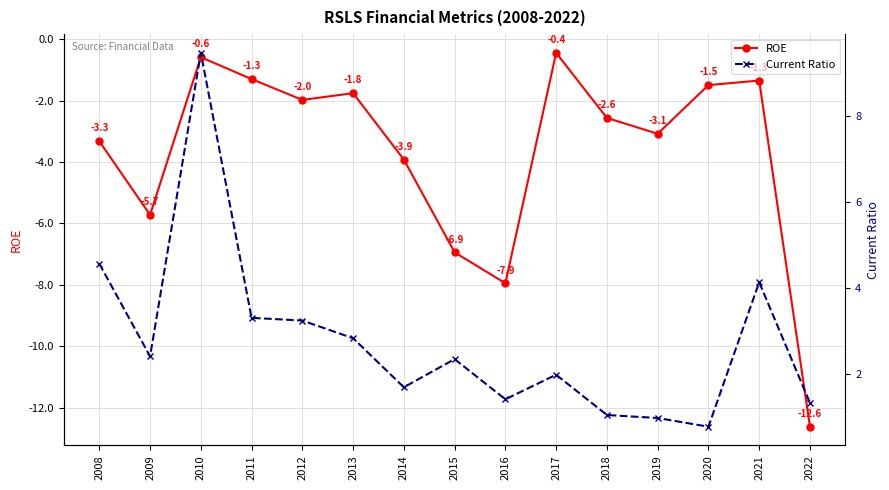

Rank the series at 2008 from highest to lowest value.

Current Ratio, ROE